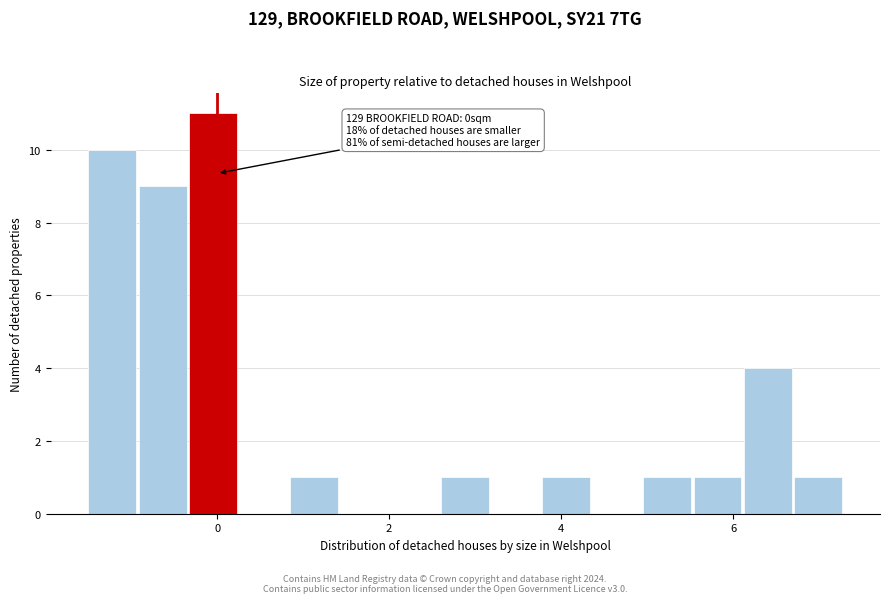

Read against the x-axis, roughly where is the centre of the tallest bar?

0.0